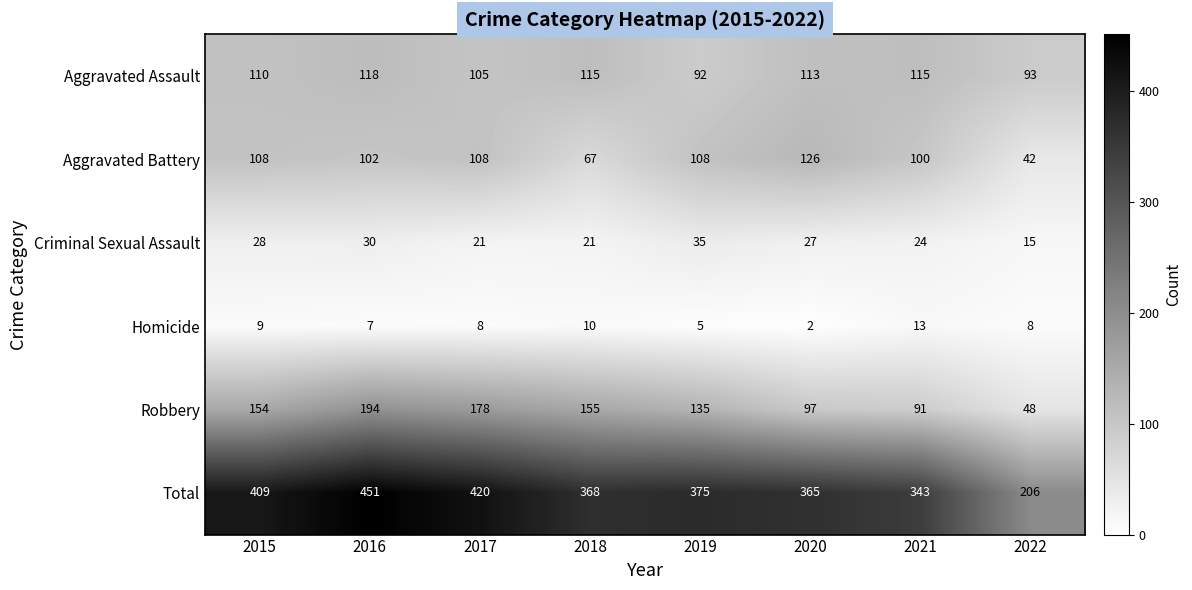

What is the average value of the Total series?

367